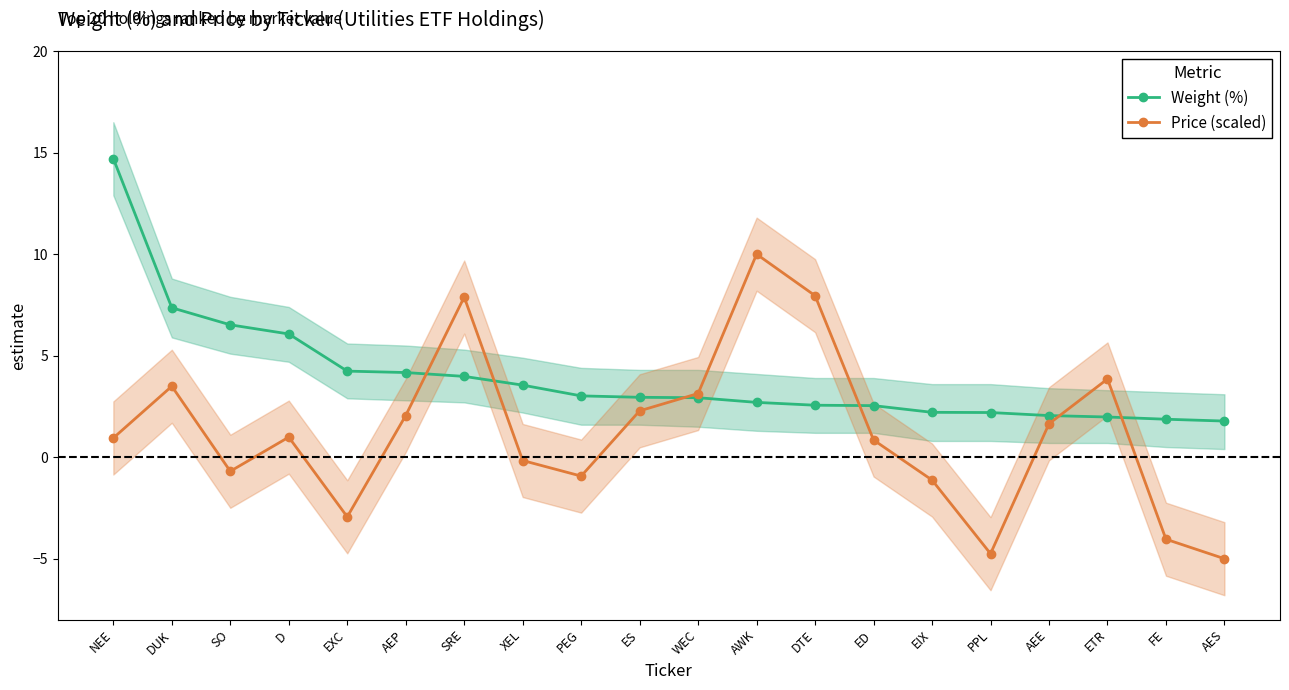

Is this an area chart (filled region under the line)?

No